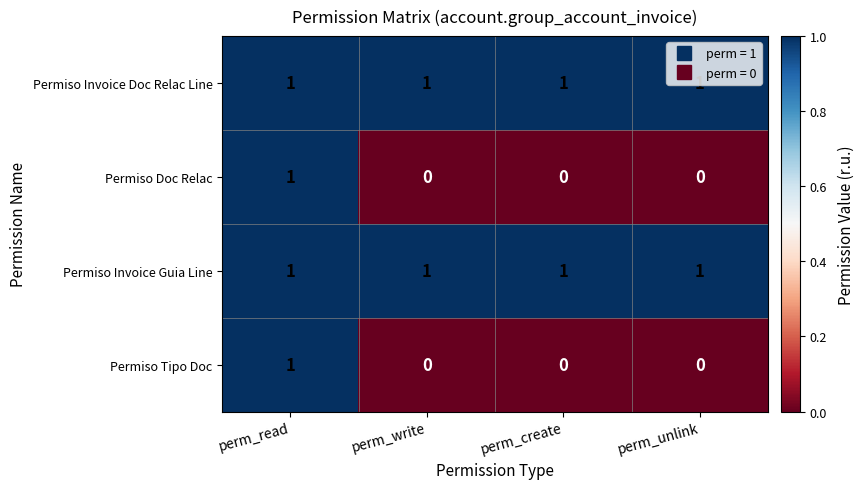

Count the Permiso Doc Relac values in the range 0 to 1.

4